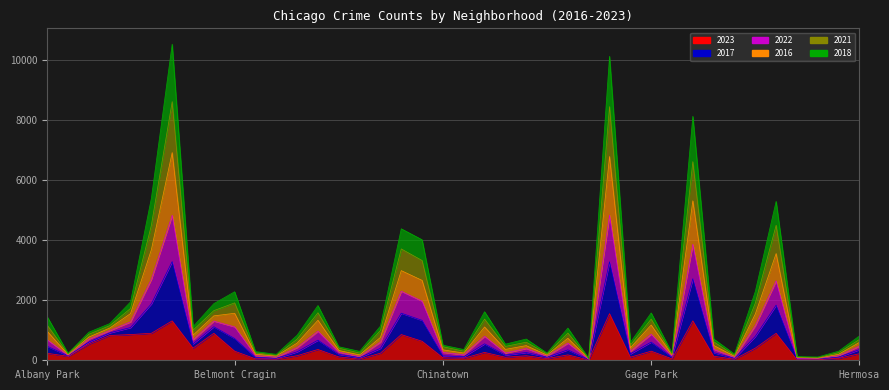

How many interior local peaks does the 2023 series have?

11